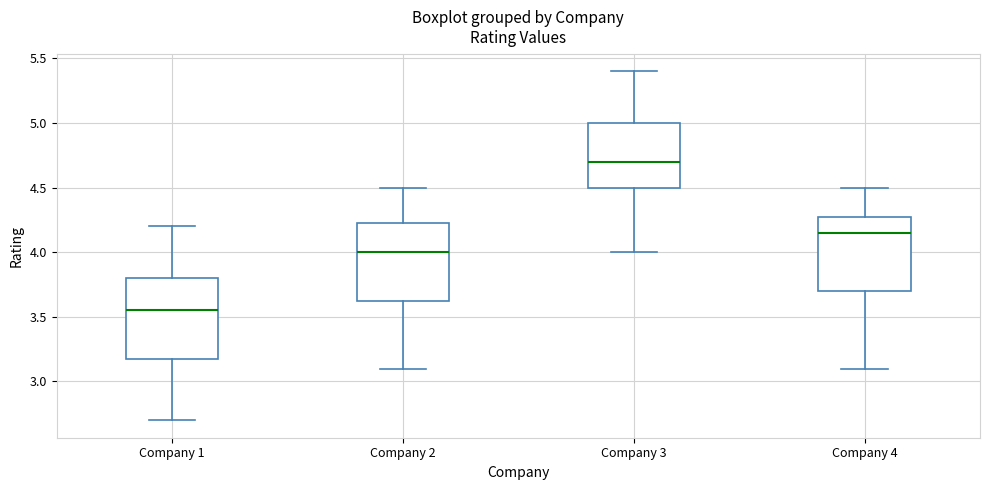

Reading left to right, transcribe this box plot: for each box, give where its median line is, the range the box spans, and where its two whiskers end, as read against the y-axis. The values are not printed on the chart, so give them approximately, as read against the axis.

Company 1: median 3.55, box 3.20 to 3.80, whiskers 2.70 to 4.20
Company 2: median 4.00, box 3.65 to 4.25, whiskers 3.10 to 4.50
Company 3: median 4.70, box 4.50 to 5.00, whiskers 4.00 to 5.40
Company 4: median 4.15, box 3.70 to 4.30, whiskers 3.10 to 4.50